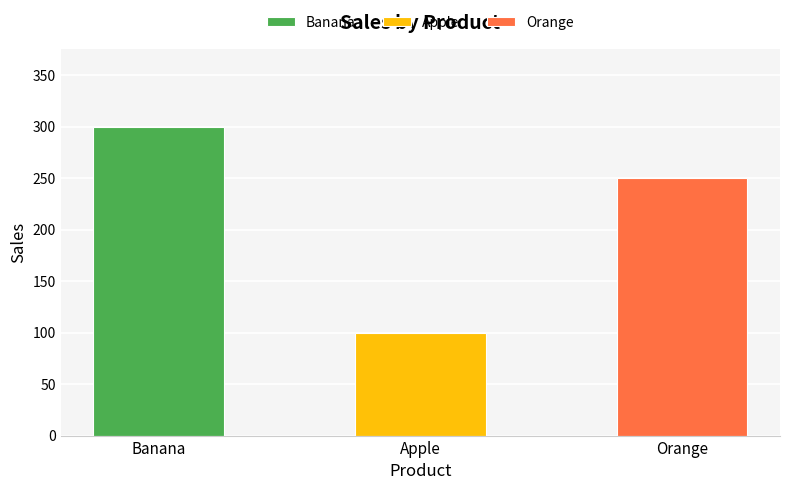

How many data points are above 250?

1